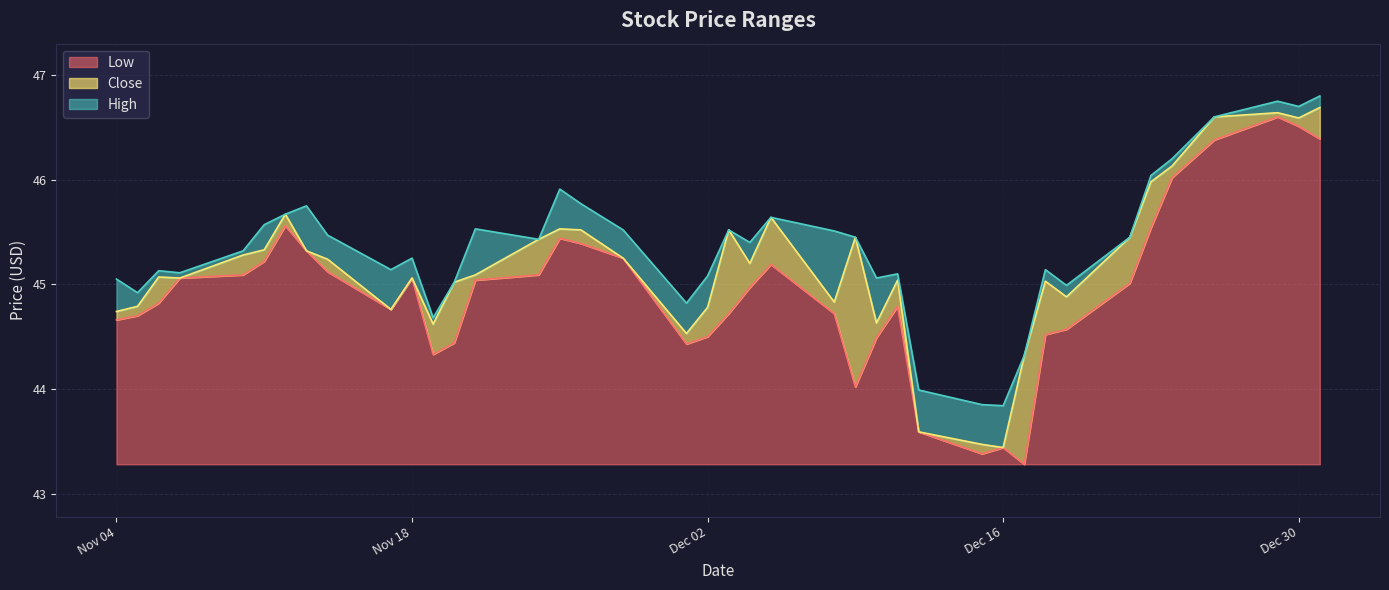

What are all the series names shown in the legend?

Low, Close, High